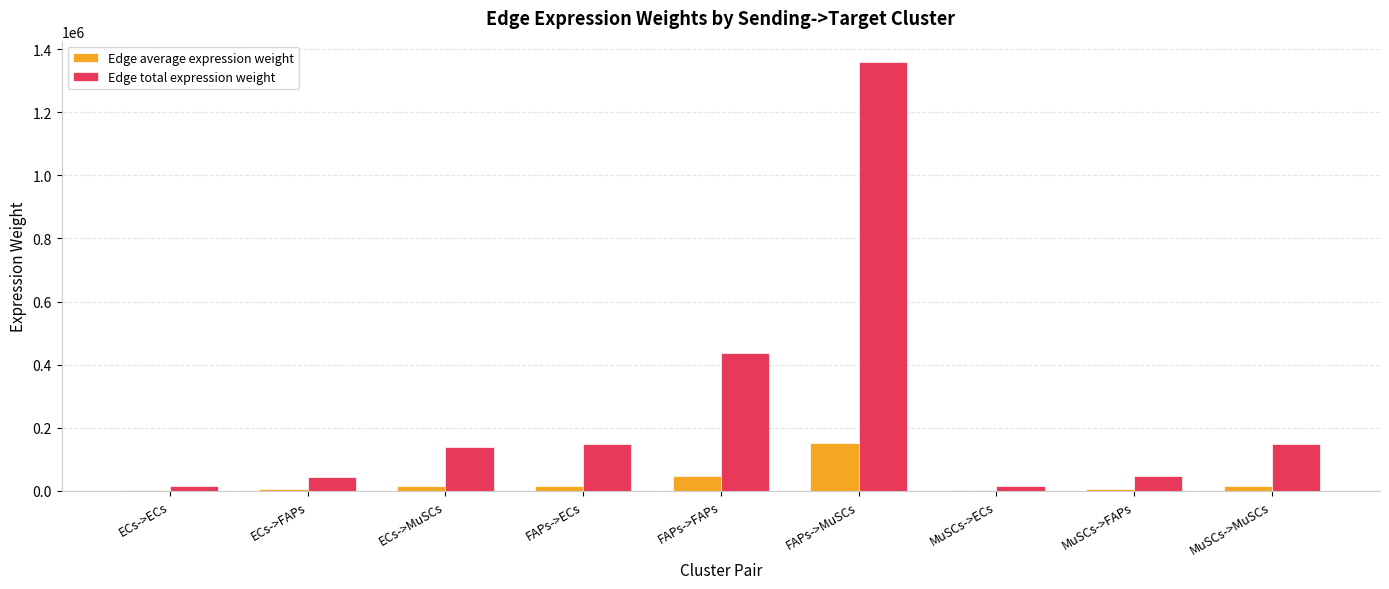

Where is Edge total expression weight nearest to the value 687130?

FAPs->FAPs